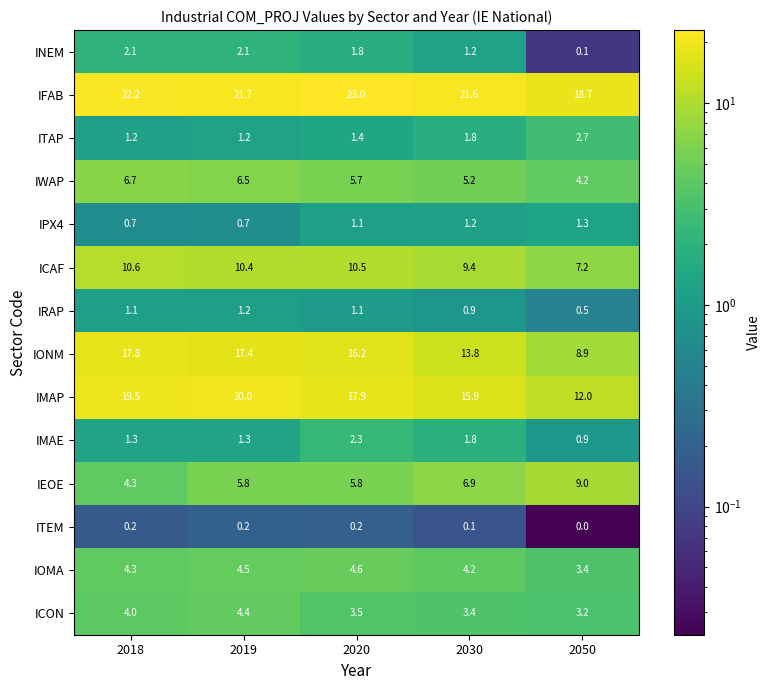

Which series has the widest spread of values?

IONM